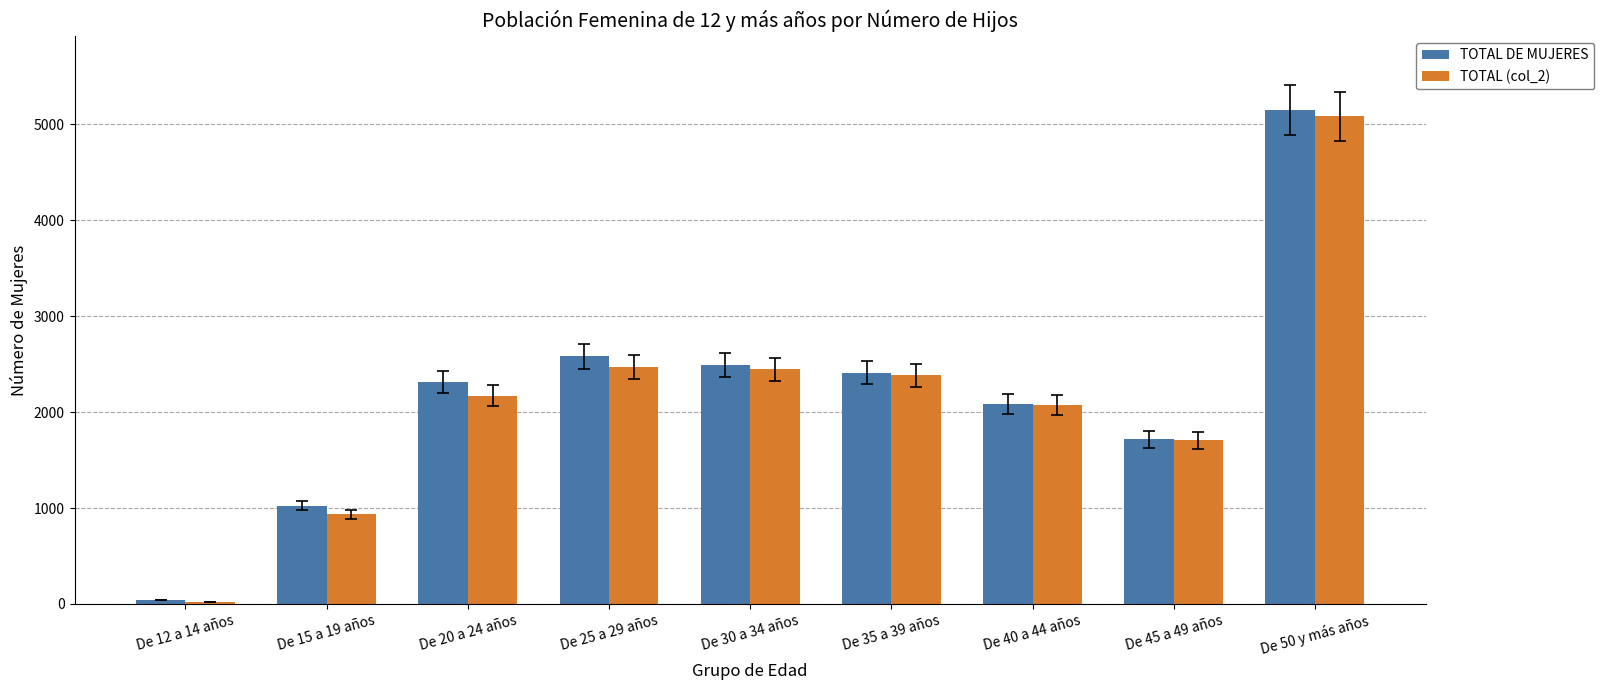

Which series has the largest range (max minus min)?

TOTAL DE MUJERES